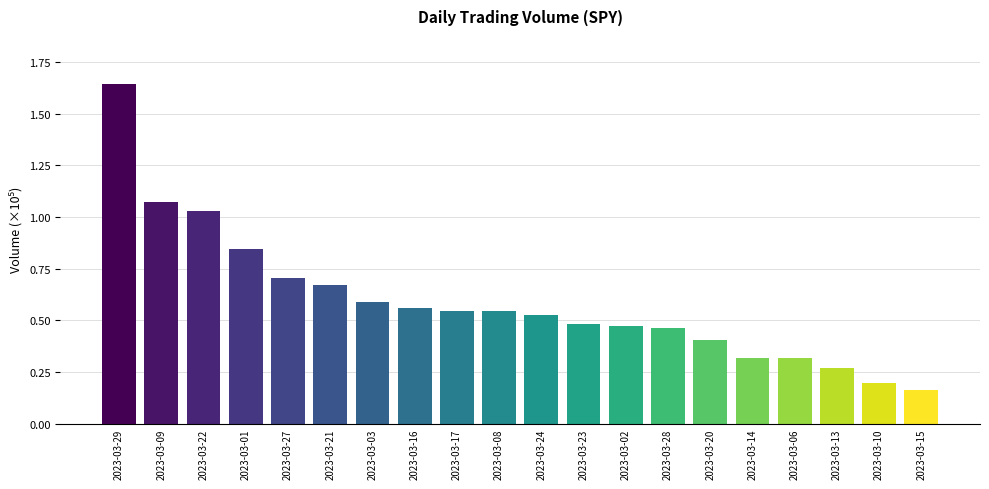

What is the difference between the maximum and minimum values?

1.5